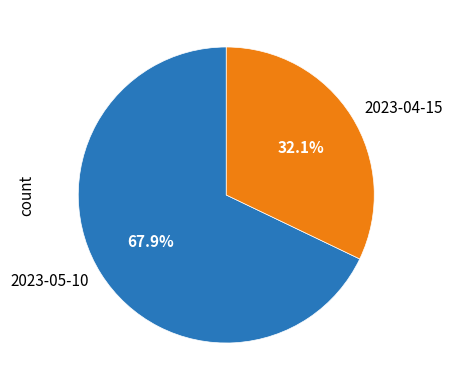

The 2023-04-15 slice represents 18% of the pie. True or false?

False